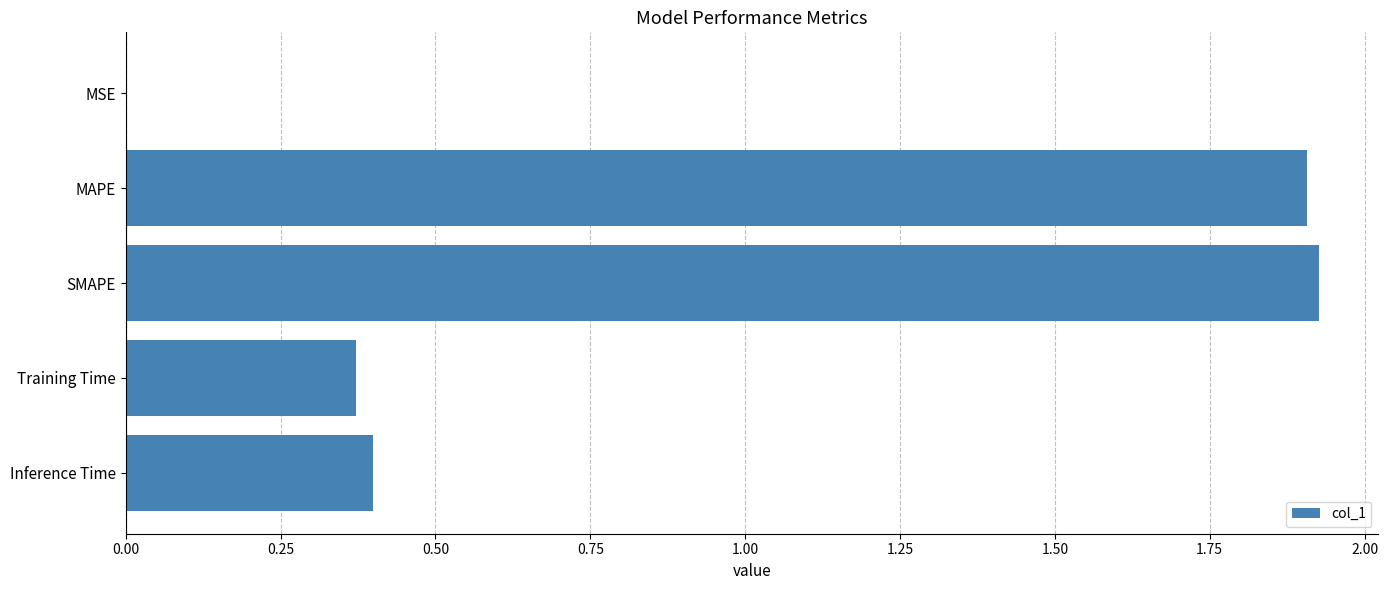

Which has a higher value, Inference Time or SMAPE?

SMAPE